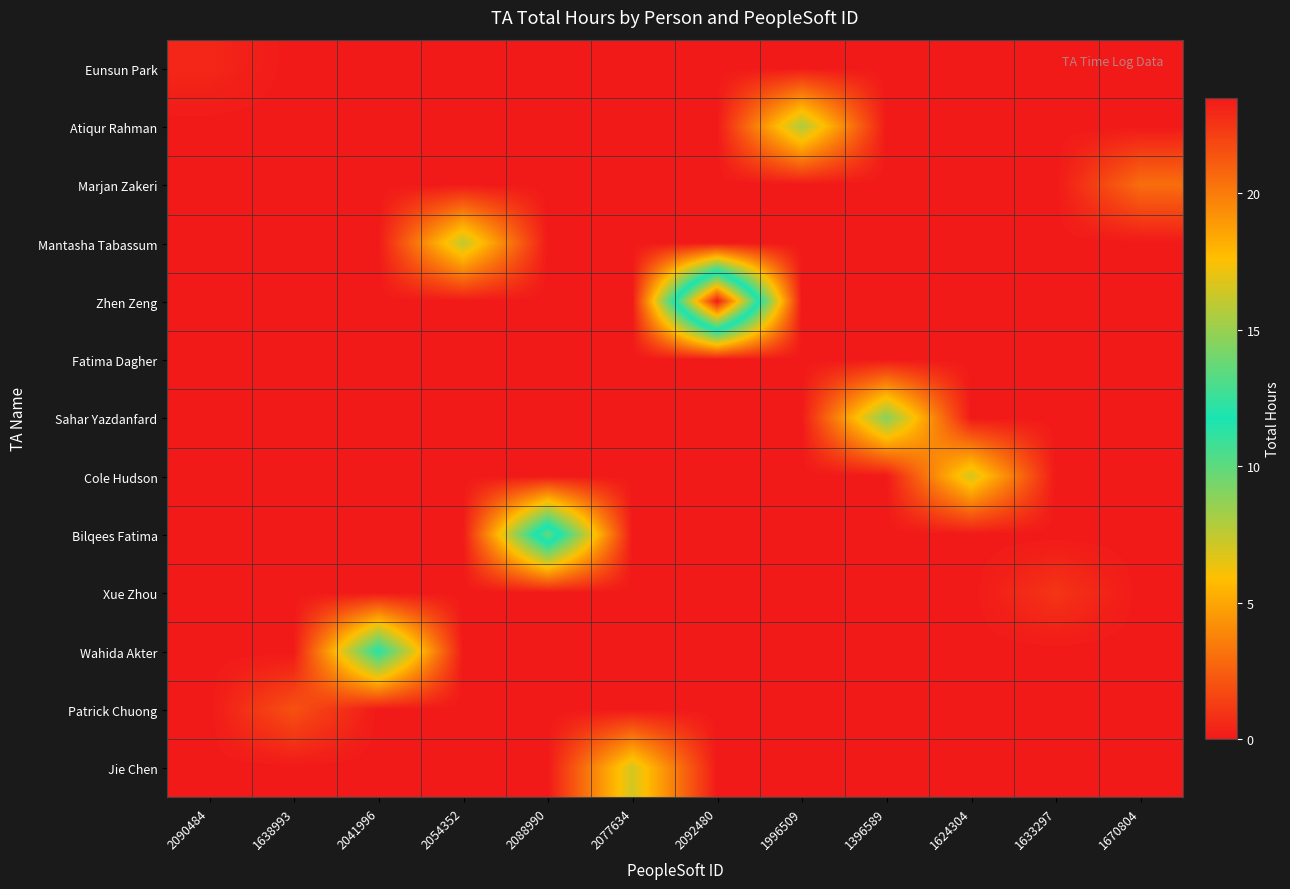

List the series in order of their peak value, highest first.

Zhen Zeng, Bilqees Fatima, Wahida Akter, Sahar Yazdanfard, Atiqur Rahman, Mantasha Tabassum, Cole Hudson, Jie Chen, Marjan Zakeri, Patrick Chuong, Xue Zhou, Eunsun Park, Fatima Dagher